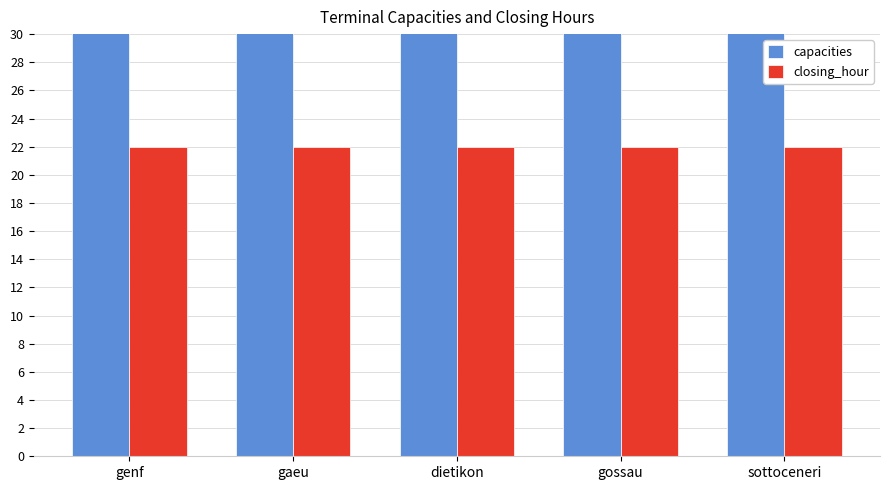

Between dietikon and sottoceneri, which series saw the biggest shift?

capacities